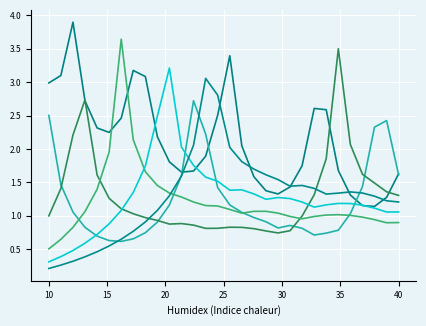

Does the chart have visible grid lines?

Yes